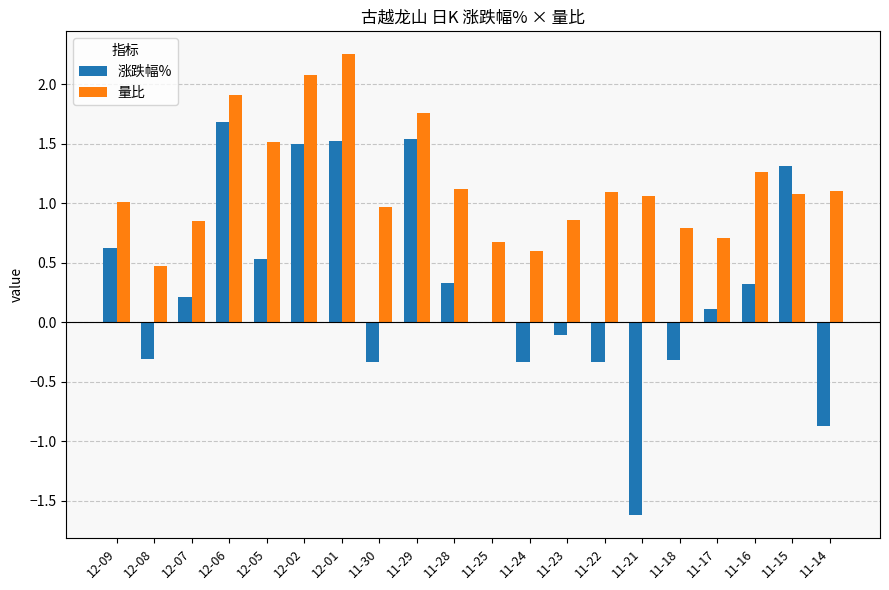

The value of 量比 at 11-22 is 1.1. True or false?

True